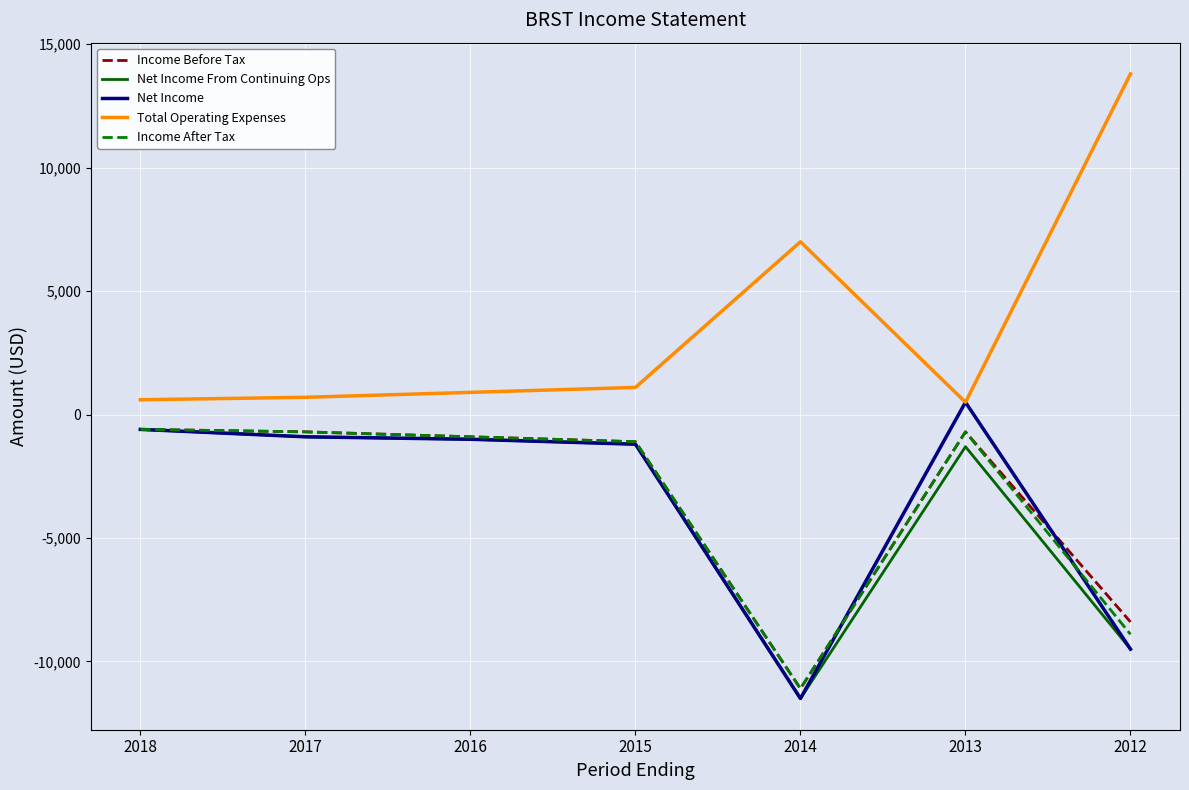

What is the minimum value shown in the chart?

-11500